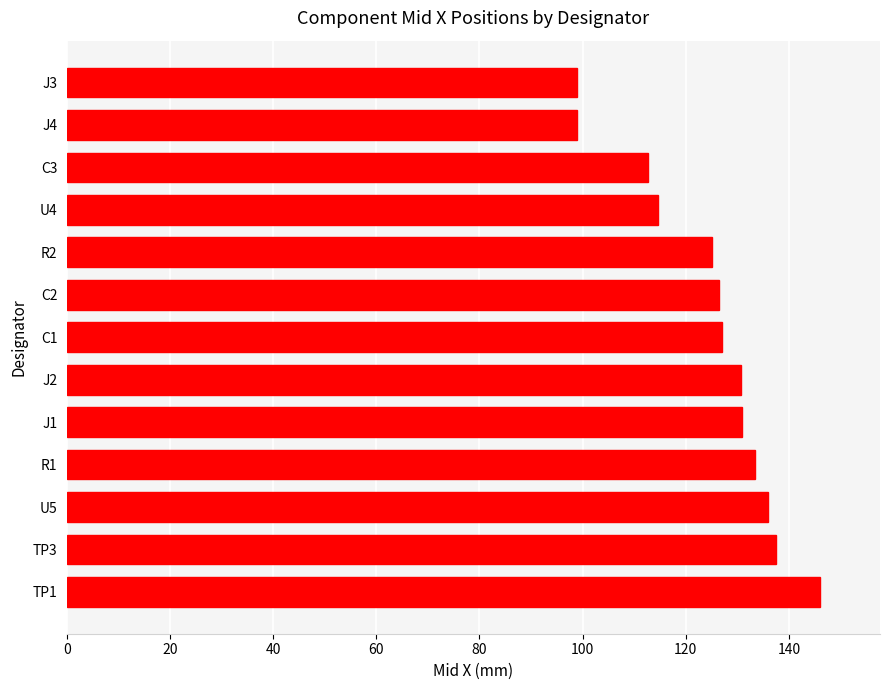

What is the average value?

124.5